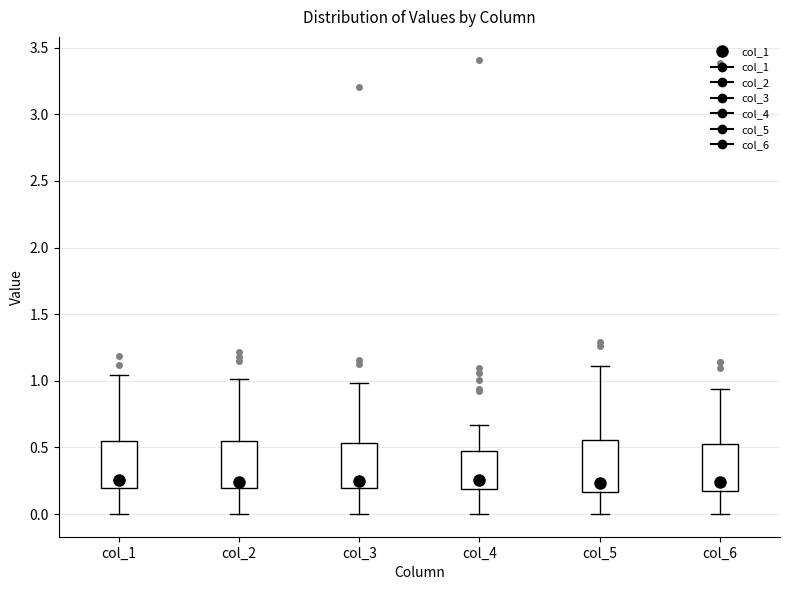

Where does the median line of the box for col_4 sit on the y-axis? The values are not printed on the chart, so give them approximately, as read against the axis.

0.25